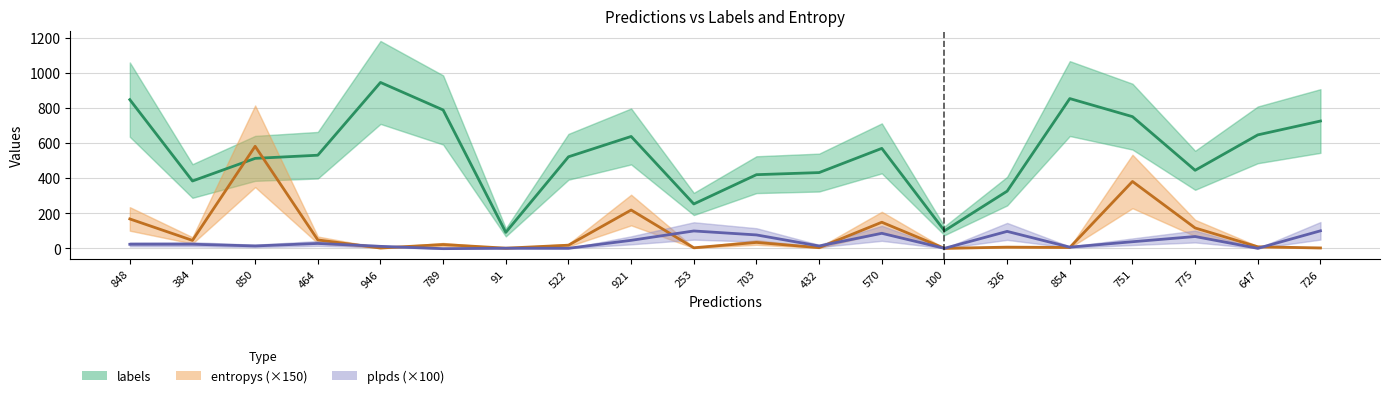

What is the label of the 5th point from the left?

946